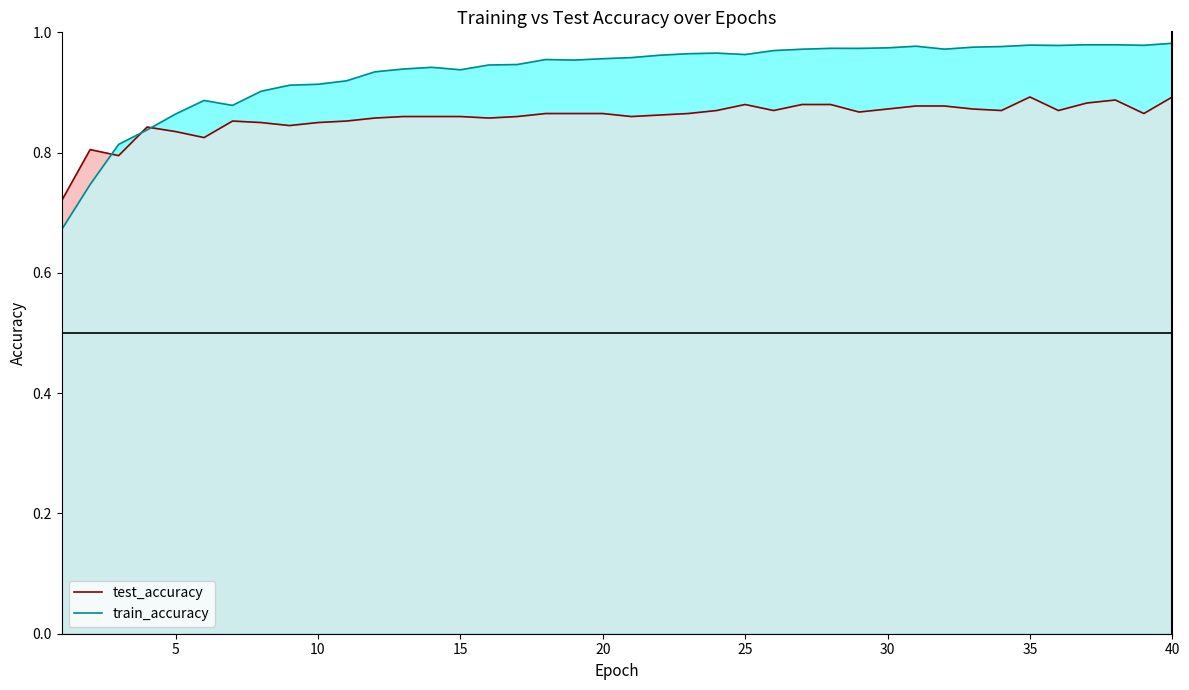

Which series has the widest spread of values?

train_accuracy